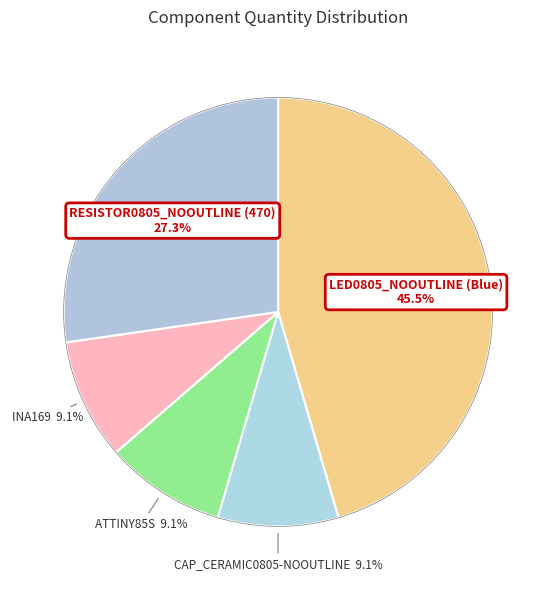

What percentage is the CAP_CERAMIC0805-NOOUTLINE slice, to the nearest percent?

9%